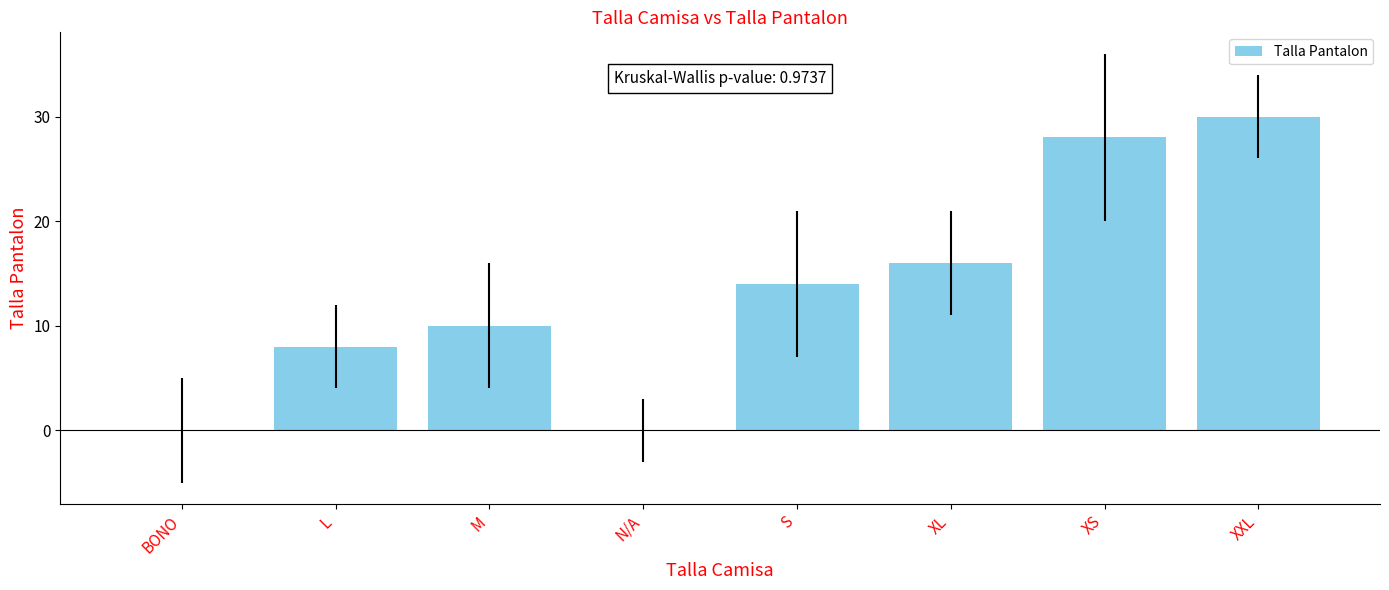

Approximately how many times larger is the value at XS compared to XXL?

0.9